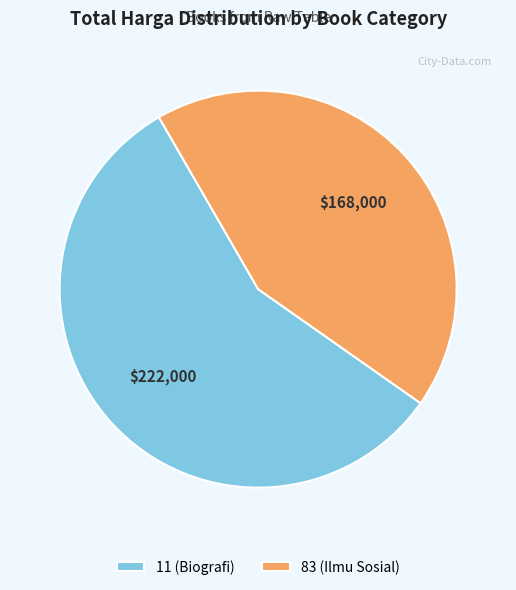

Rank the categories by value from highest to lowest.

11 (Biografi), 83 (Ilmu Sosial)